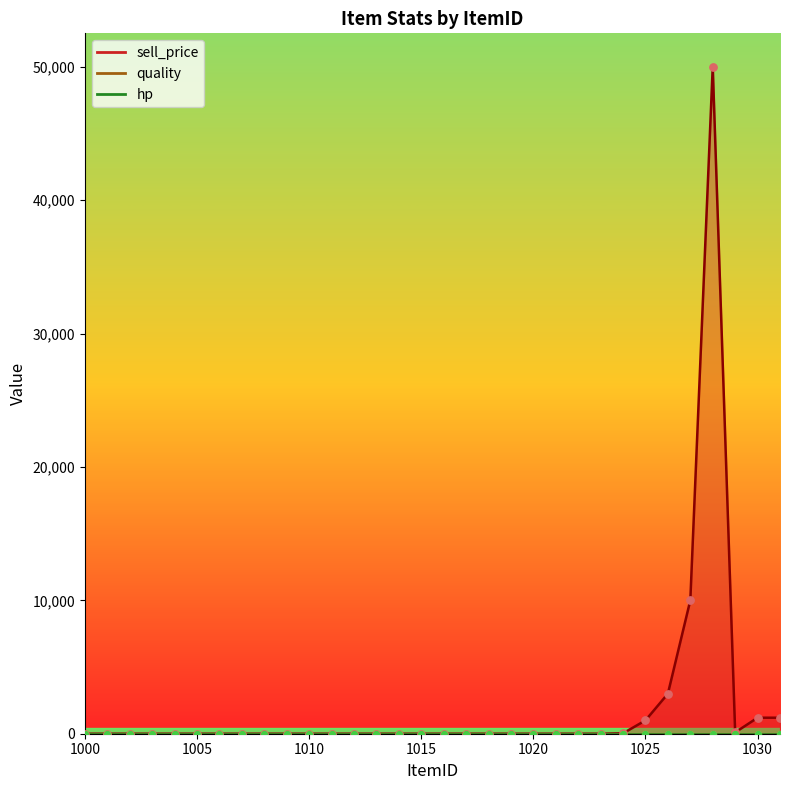

Is the value of sell_price at 1016 greater than the value of hp at 1005?

No